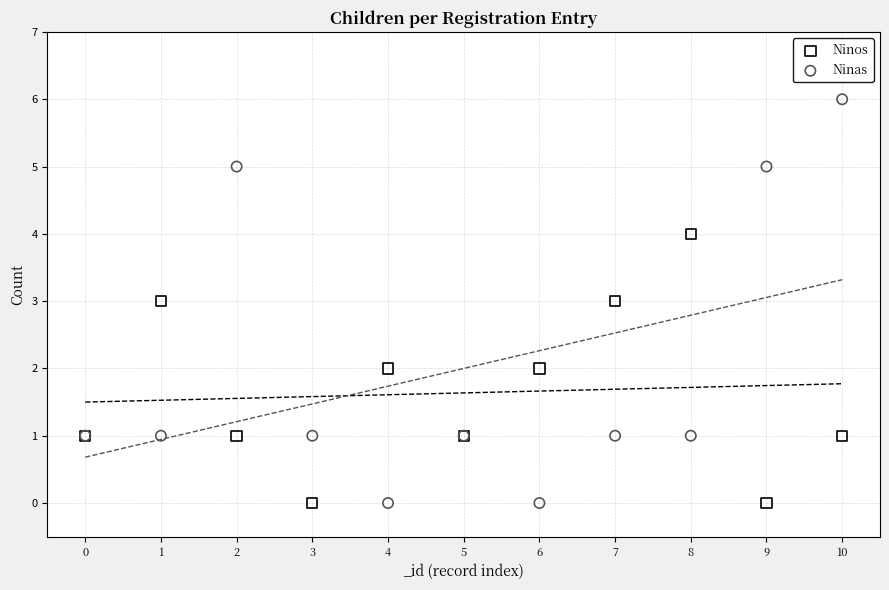

What are all the series names shown in the legend?

Ninos, Ninas